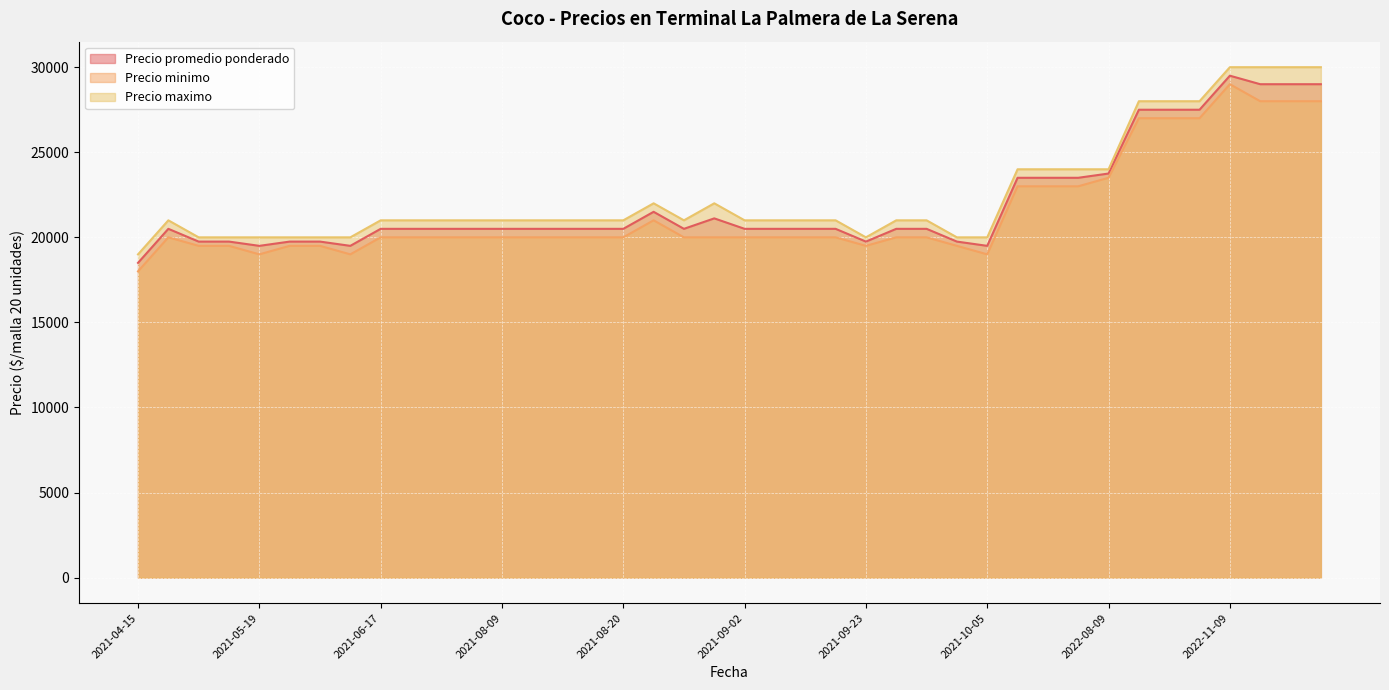

Between 2021-04-15 and 2021-09-03, which series saw the biggest shift?

Precio promedio ponderado